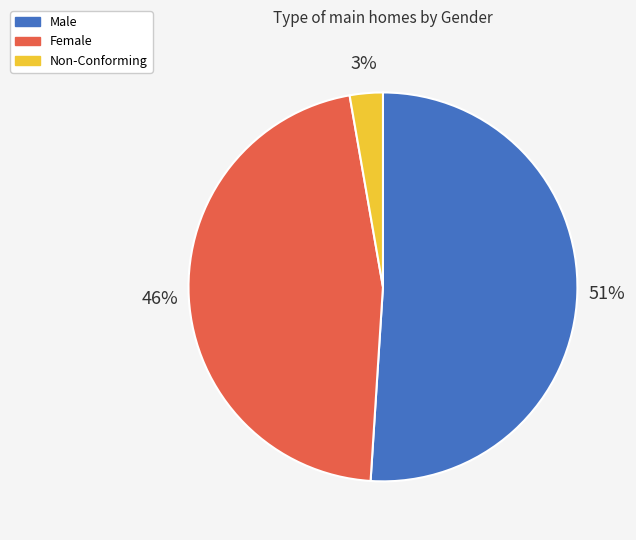

To the nearest percent, what is the difference between the Non-Conforming and Female slice percentages?

43%